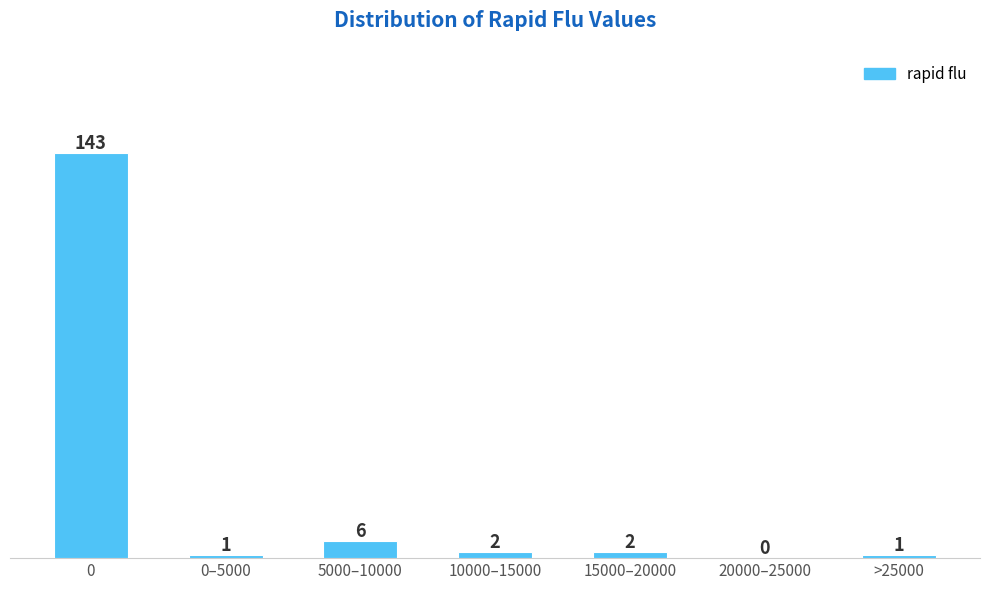

Reading left to right, extract all data points from this chart.

0=143	0–5000=1	5000–10000=6	10000–15000=2	15000–20000=2	20000–25000=0	>25000=1